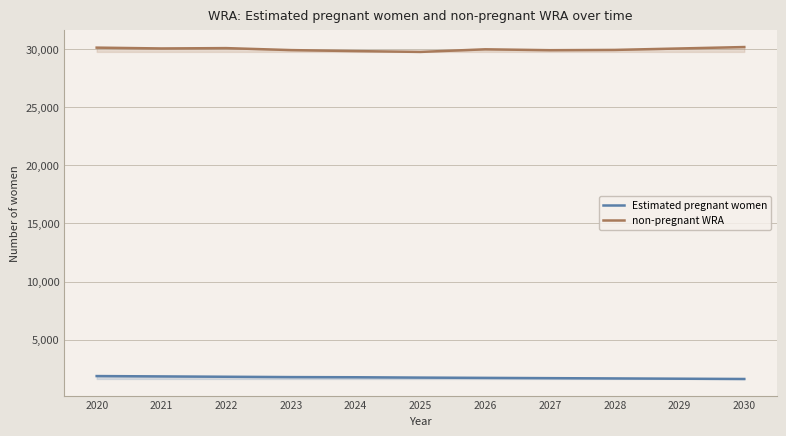

True or false: Estimated pregnant women and non-pregnant WRA cross at least once.

False